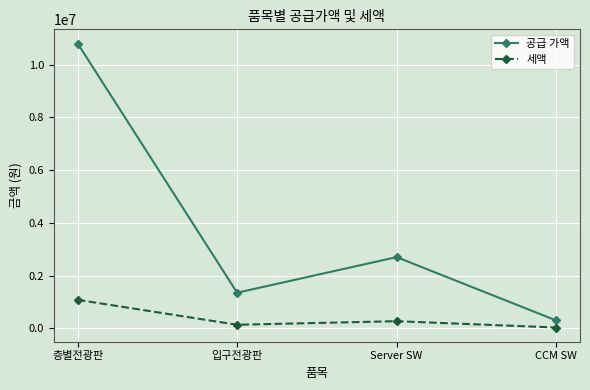

Which category has the lowest value across all series?

CCM SW